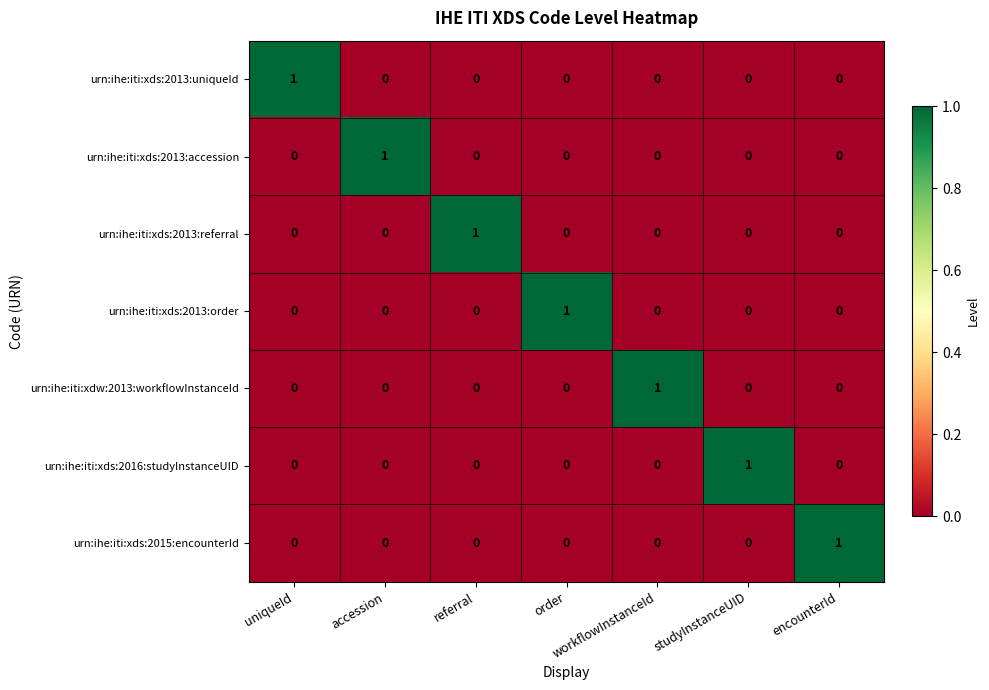

Is it true that urn:ihe:iti:xdw:2013:workflowInstanceId equals 1 at workflowInstanceId?

True